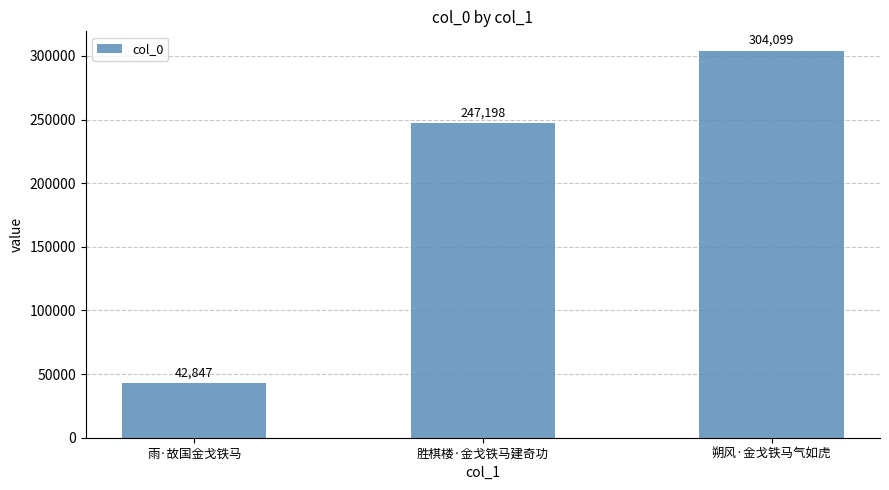

Rank the categories by value from highest to lowest.

朔风·金戈铁马气如虎, 胜棋楼·金戈铁马建奇功, 雨·故国金戈铁马